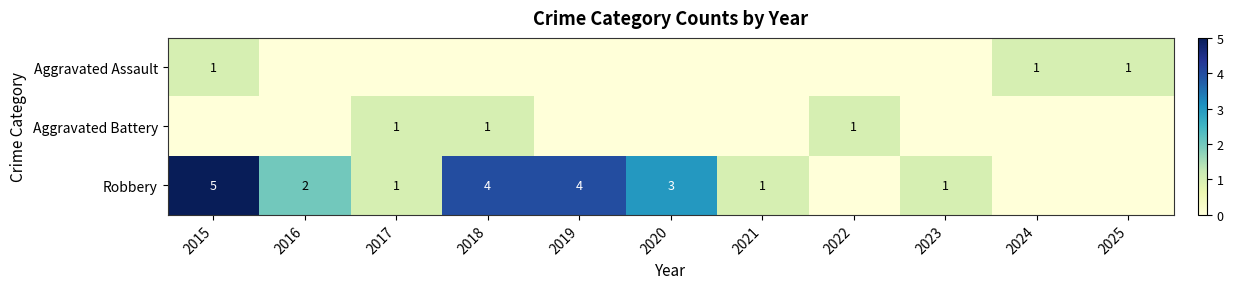

Is it true that Robbery equals 3 at 2018?

False